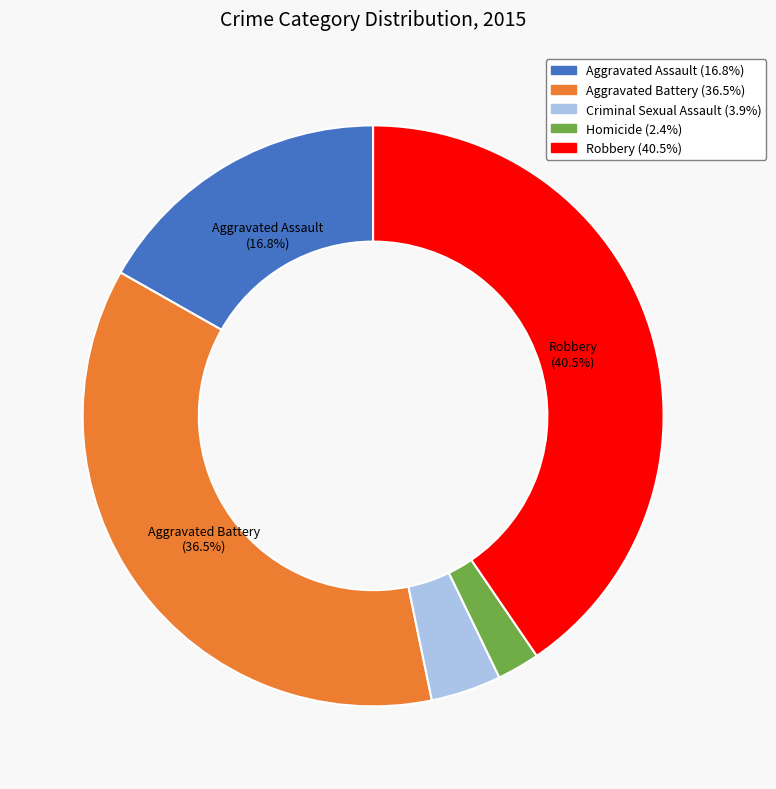

Rank the categories by value from lowest to highest.

Homicide, Criminal Sexual Assault, Aggravated Assault, Aggravated Battery, Robbery